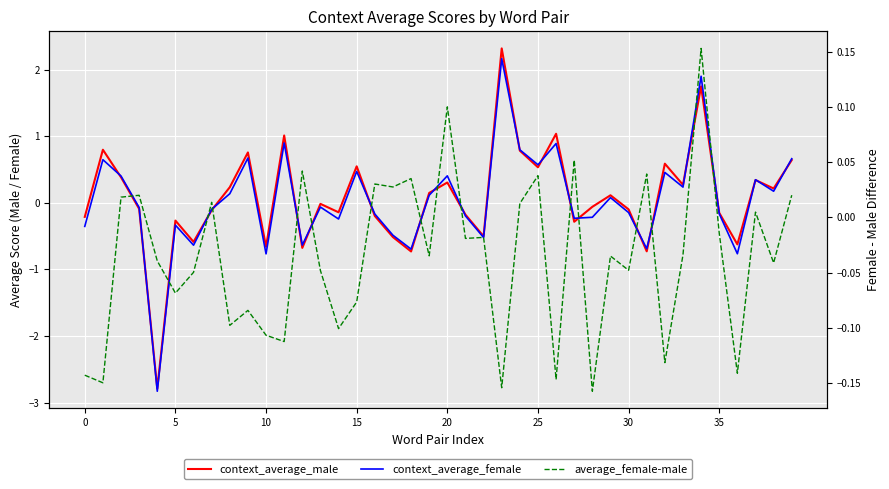

How many lines are shown in the chart?

3